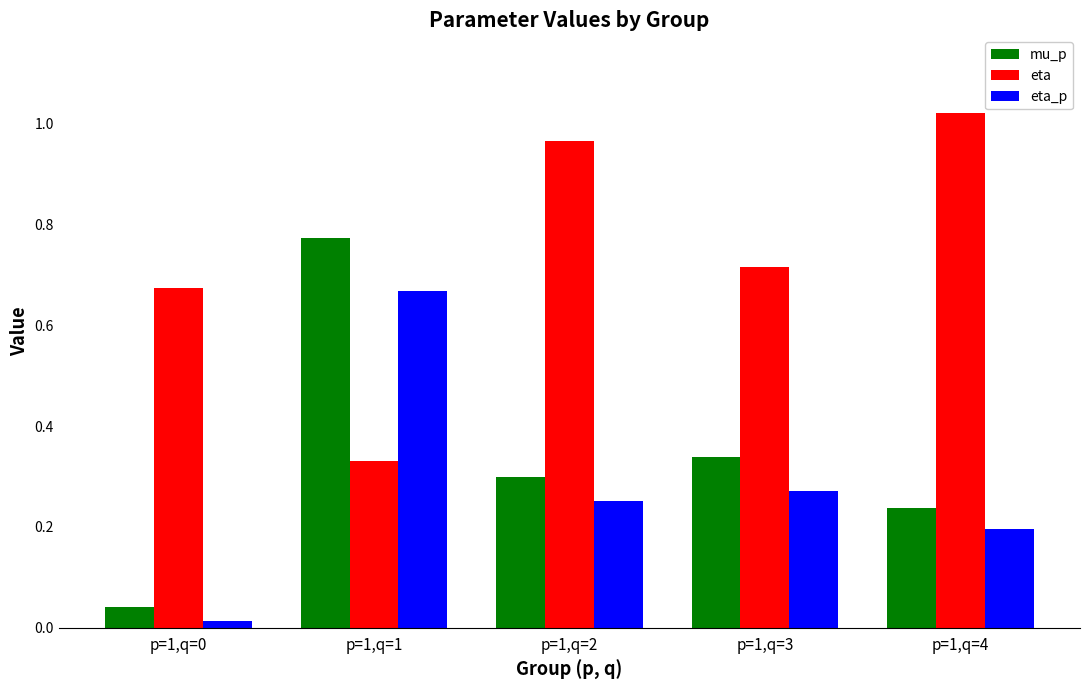

Is it true that mu_p equals 0.3 at p=1,q=4?

False